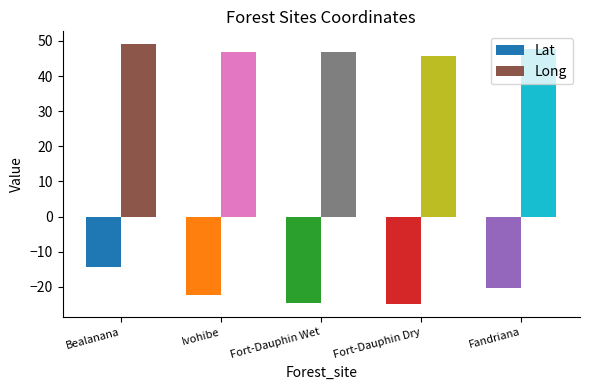

List the series in order of their peak value, lowest first.

Lat, Long